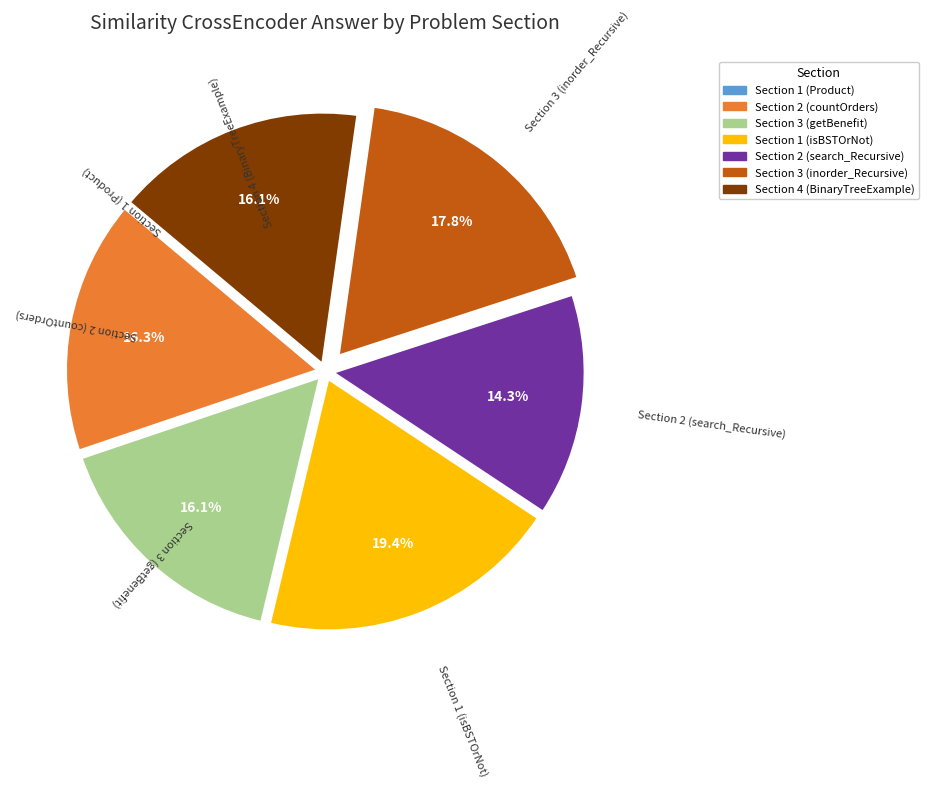

Does Section 2 (search_Recursive) account for over 50% of the chart?

No